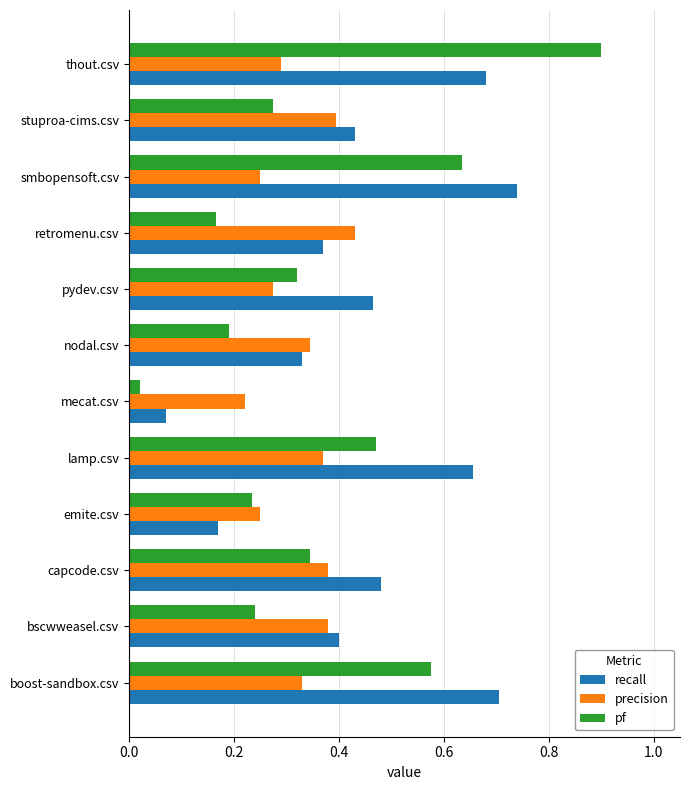

Which category has the lowest value in the recall series?

mecat.csv